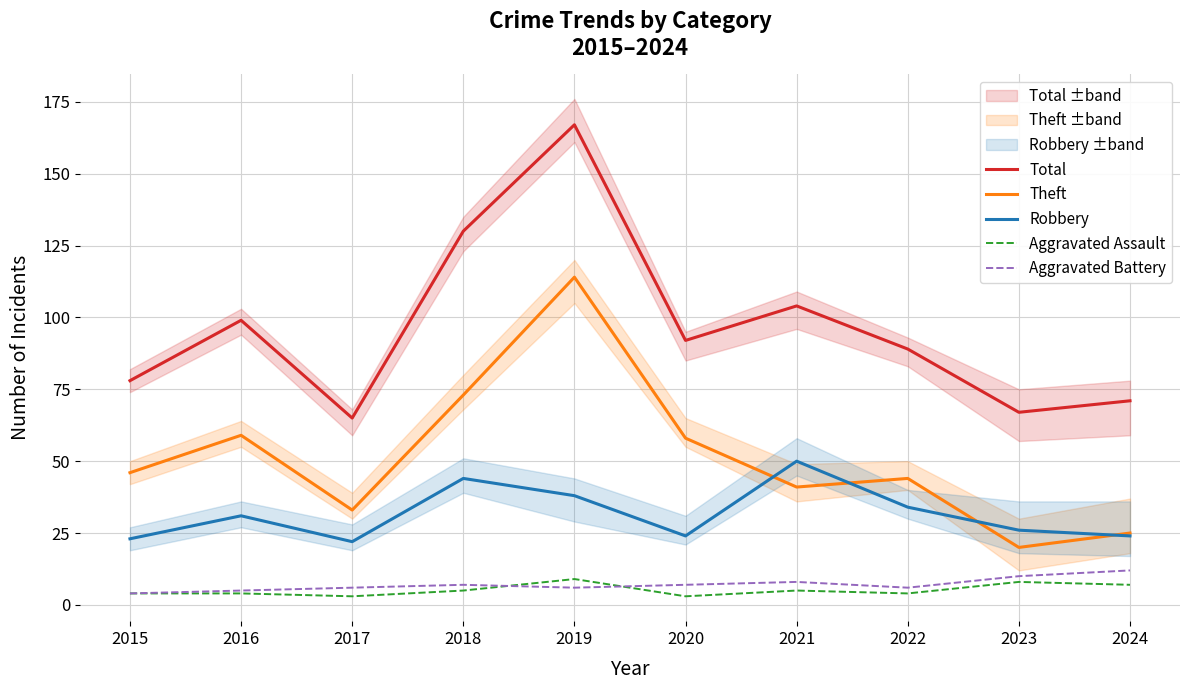

At which label is Robbery closest to 36?

2019